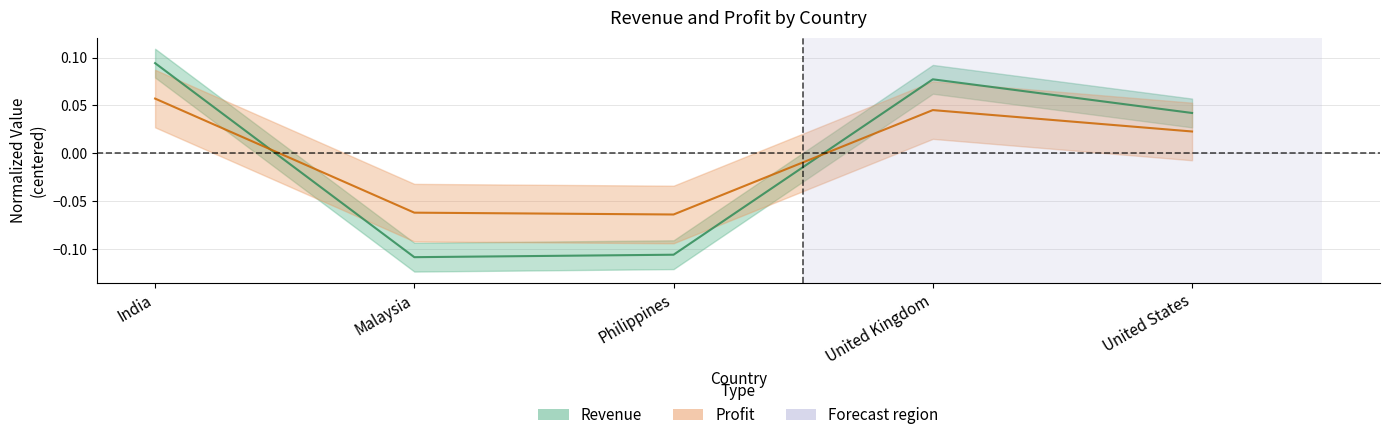

At which category does Profit reach its first local valley?

Philippines